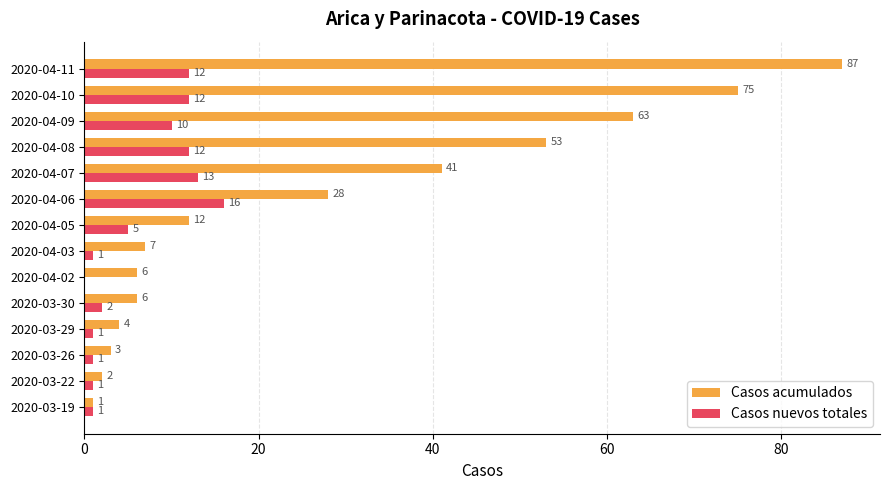

What is the highest value of the Casos acumulados series?

87